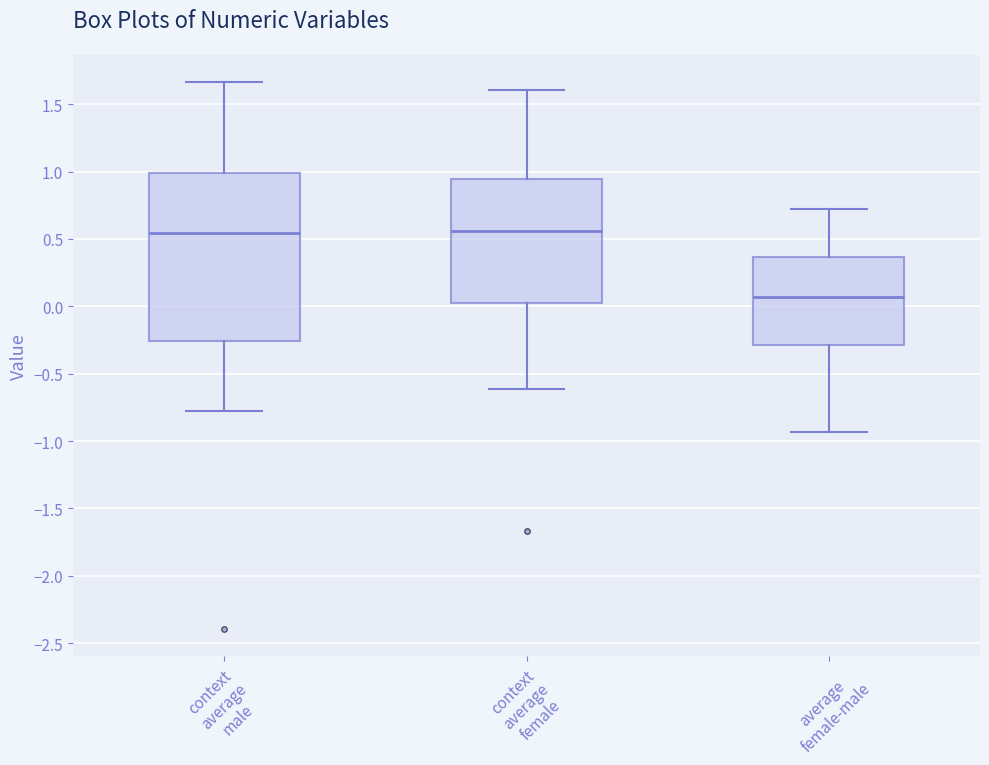

Comparing the boxes themselves (not the whiskers), which one is the tallest?

context average male